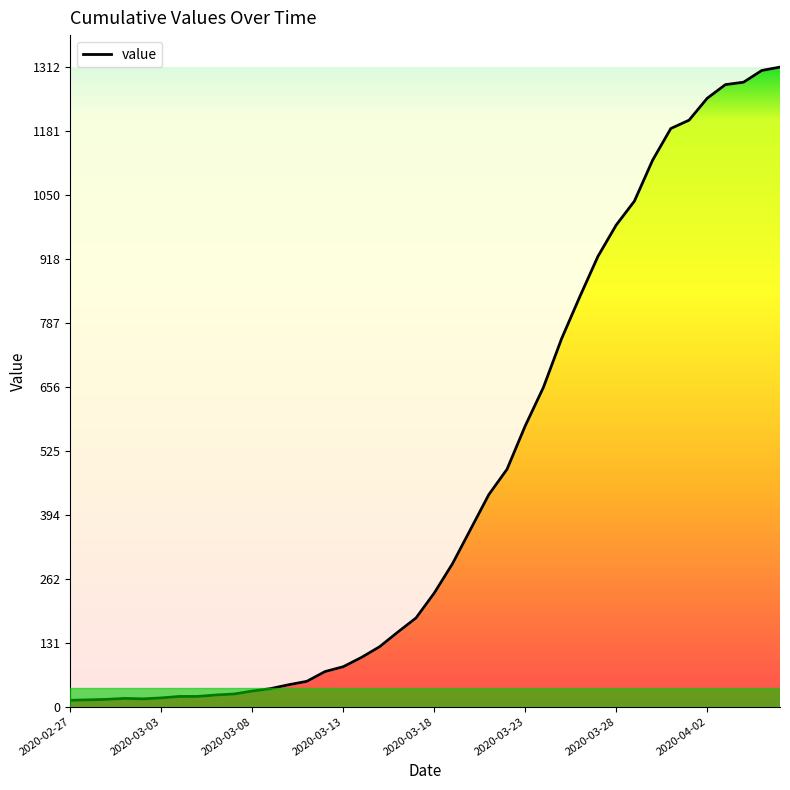

Which label corresponds to the largest value in the chart?

2020-04-06